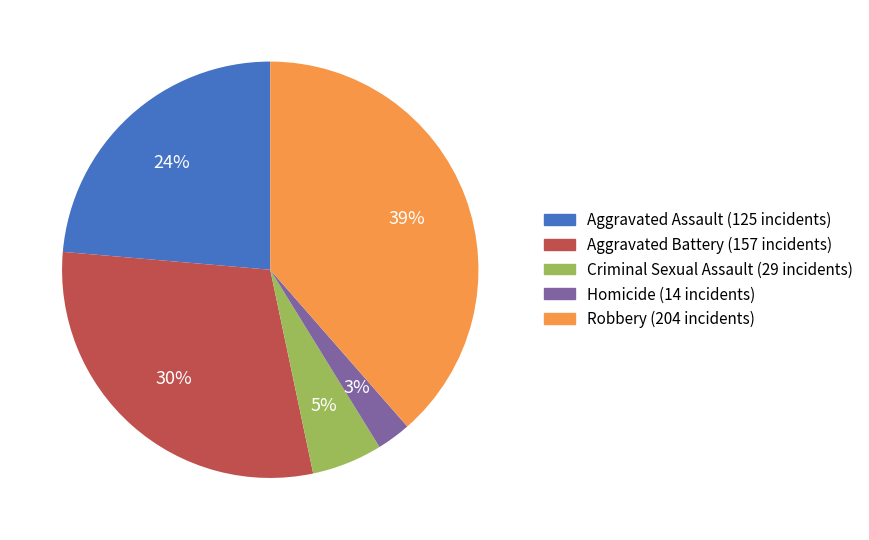

The Homicide slice represents 3% of the pie. True or false?

True